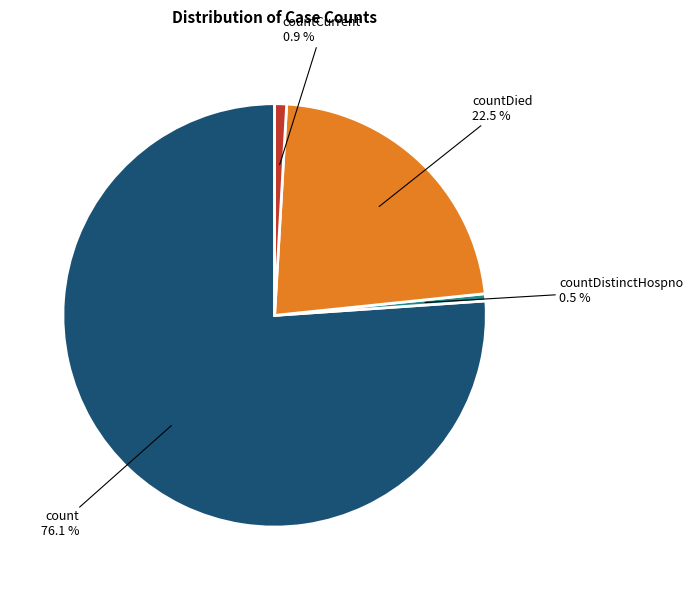

Count the number of slices in the pie.

4